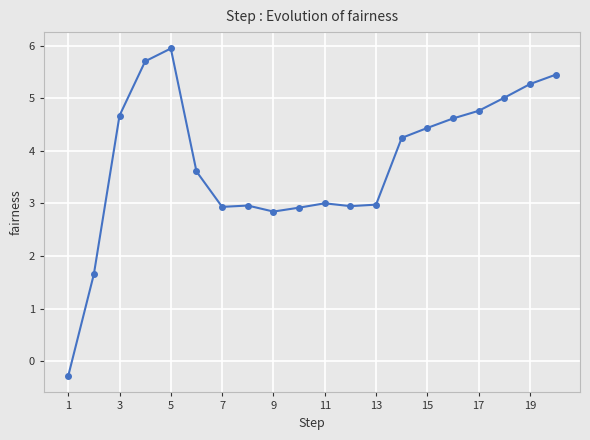

What is the value of the 7th point from the left?

2.9